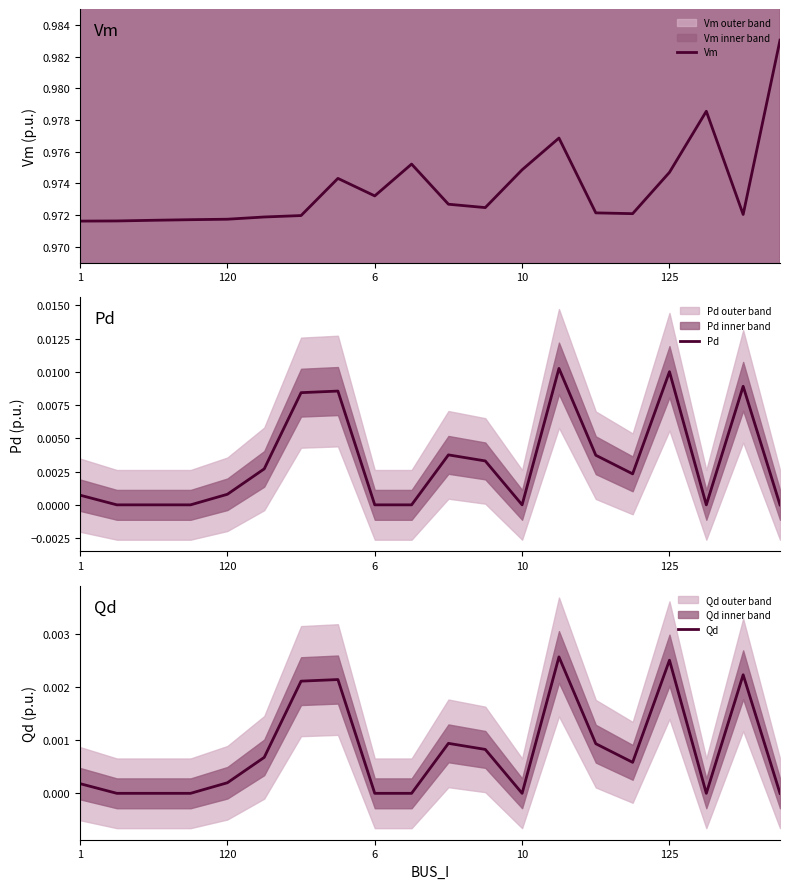

How many lines are shown in the chart?

3